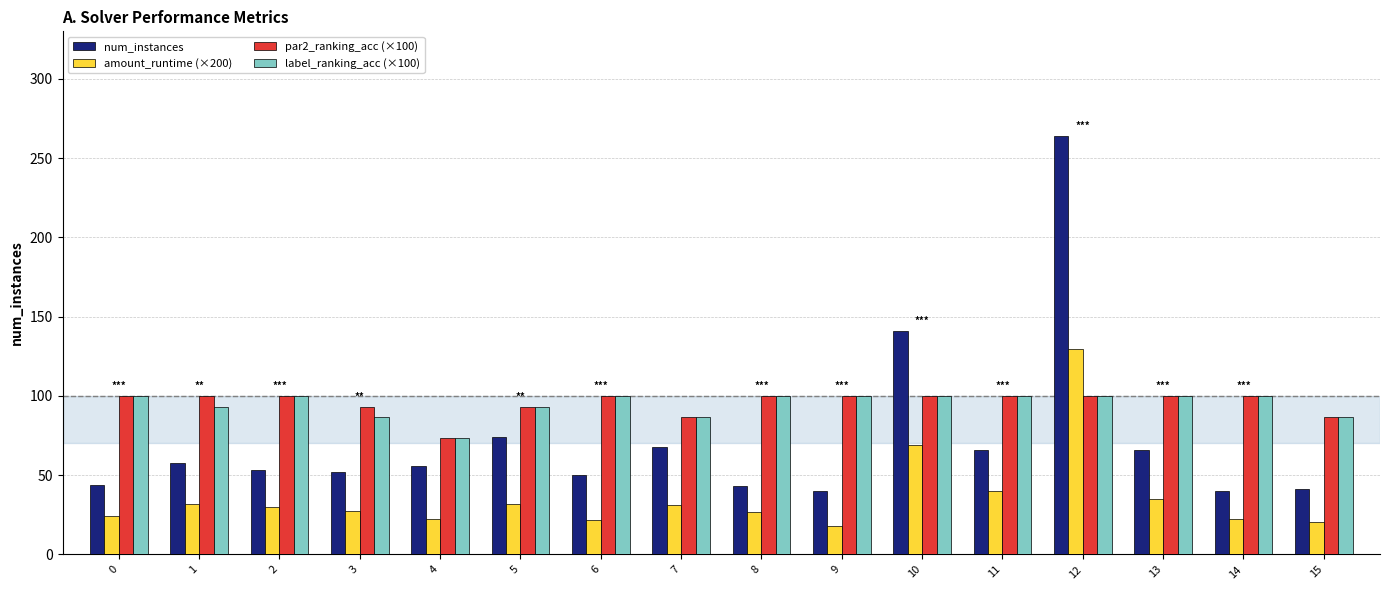

What is the value of the label_ranking_acc (×100) bar at the 3rd from the left?

100.0